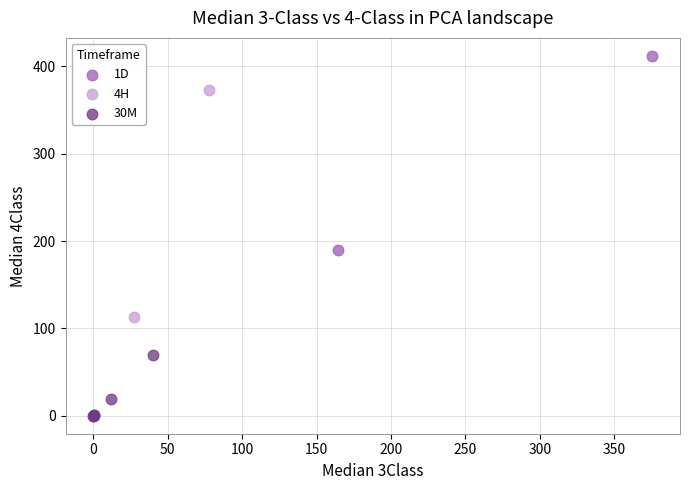

What are all the series names shown in the legend?

1D, 4H, 30M